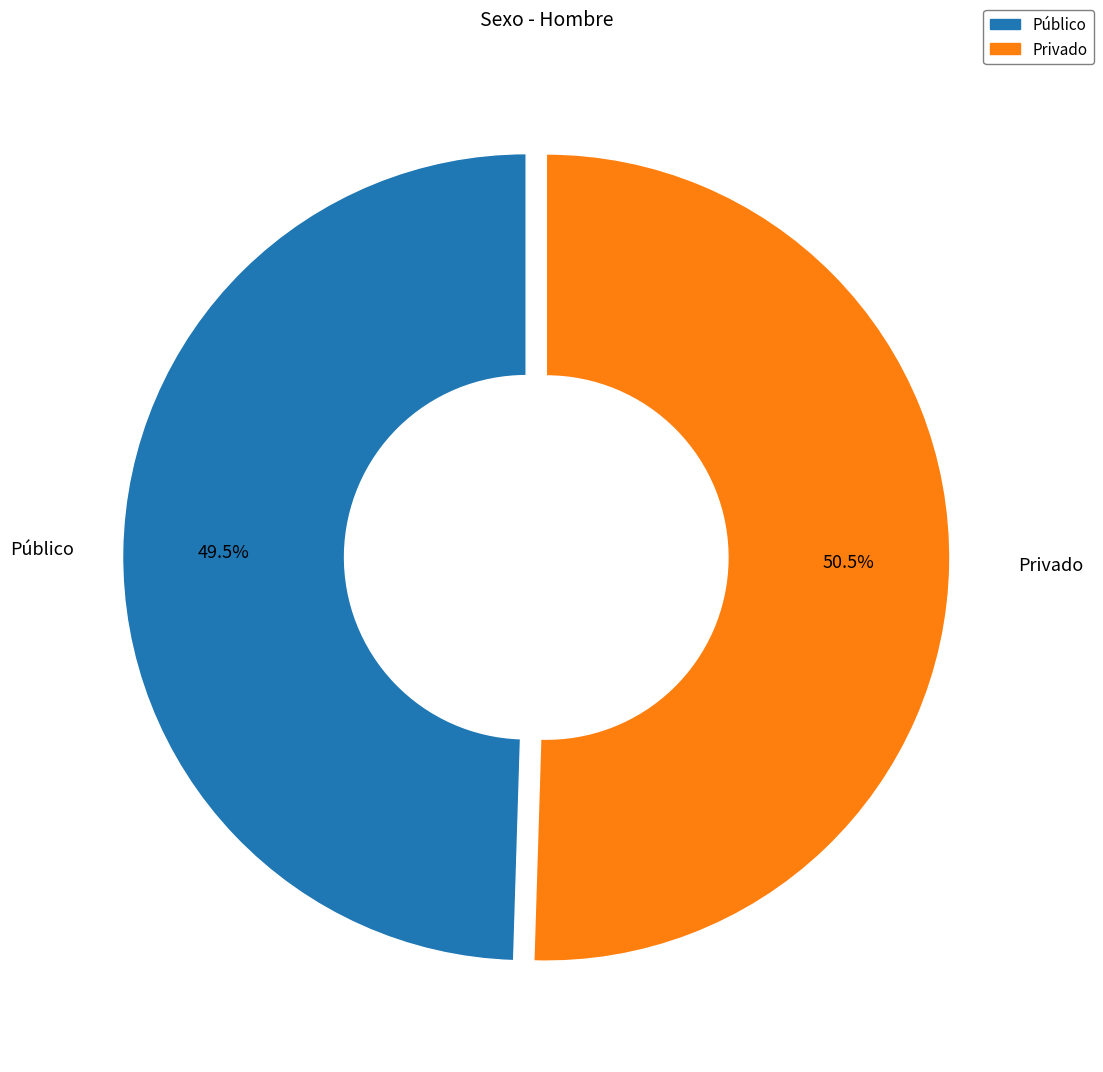

Rank the categories by value from lowest to highest.

Público, Privado